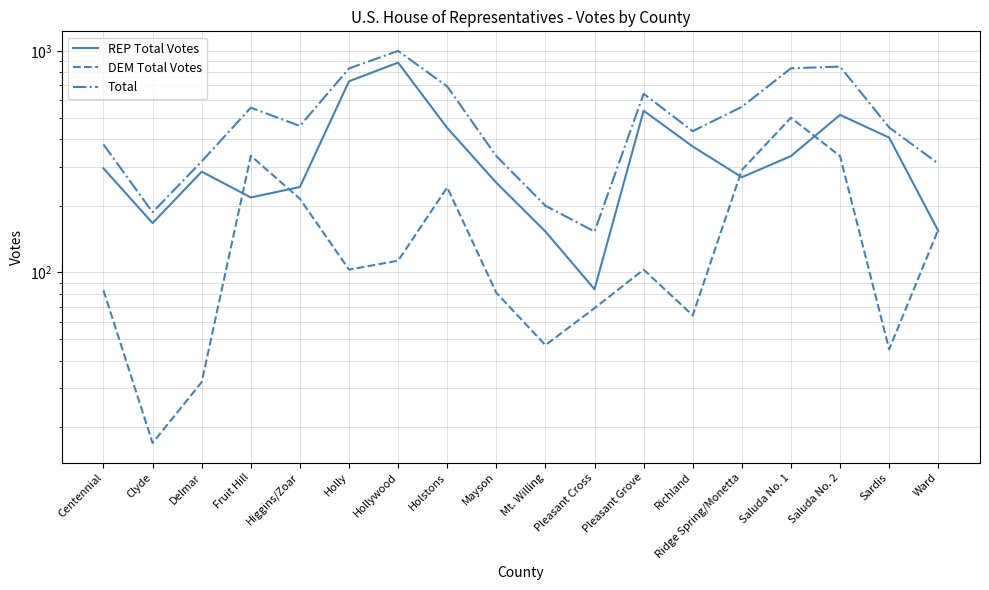

Reading left to right, transcribe all the data shown in this chart.

REP Total Votes: 295	167	285	218	243	729	885	449	254	153	84	537	370	269	335	514	406	154
DEM Total Votes: 83	17	32	336	215	103	113	242	81	47	69	103	64	290	499	335	45	156
Total: 378	187	317	554	458	833	999	691	335	200	153	640	434	559	834	849	451	310